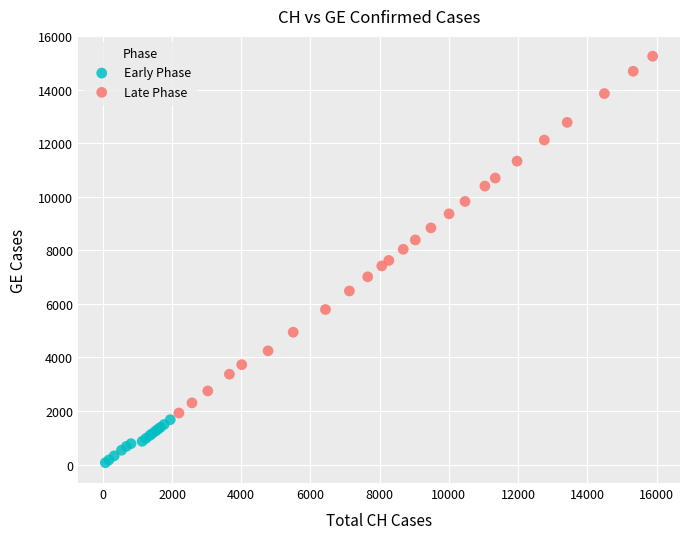

What are all the series names shown in the legend?

Early Phase, Late Phase